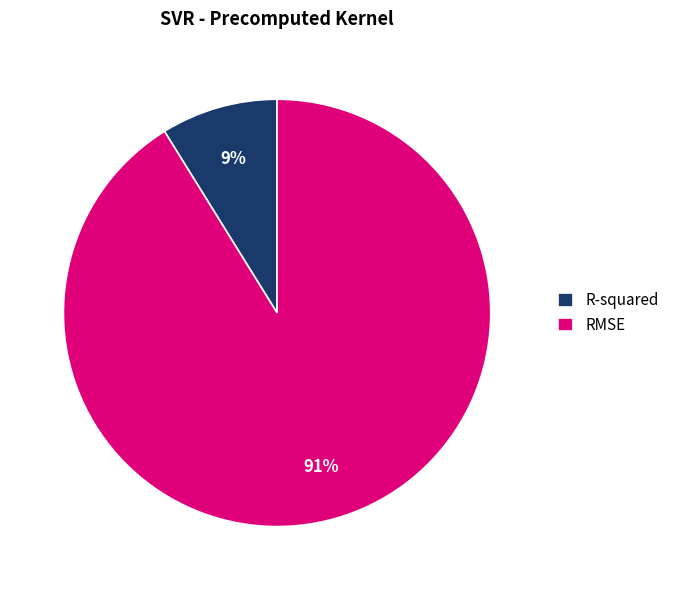

To the nearest percent, what percentage of the pie is R-squared?

9%